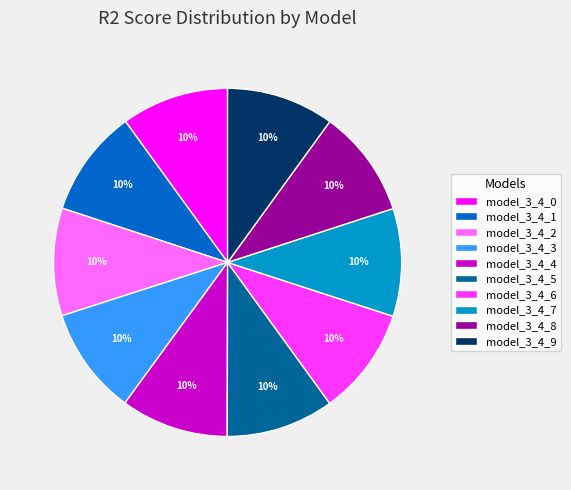

To the nearest percent, what is the average slice percentage?

10%